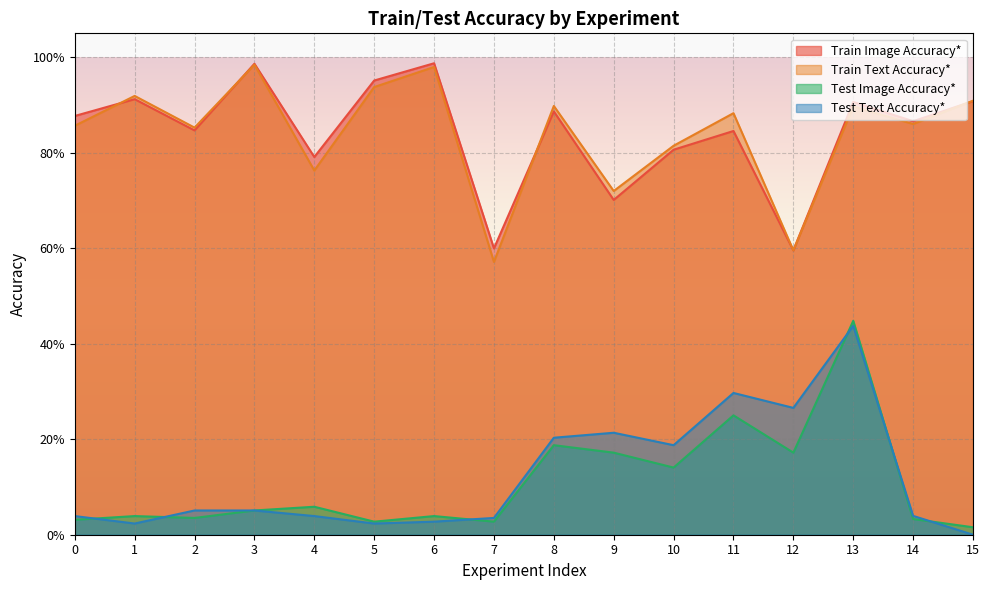

List the labels in order of Test Image Accuracy* value, smallest first.

15, 5, 7, 0, 14, 2, 1, 6, 3, 4, 10, 9, 12, 8, 11, 13